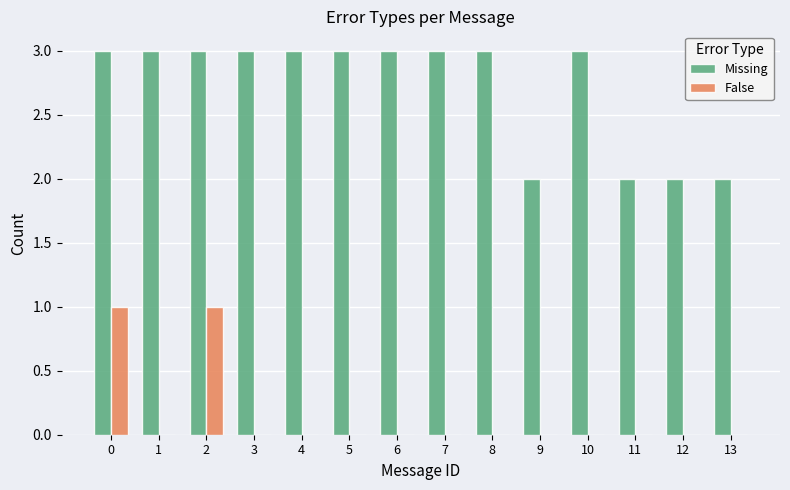

Is the value of False at 11 greater than the value of Missing at 11?

No